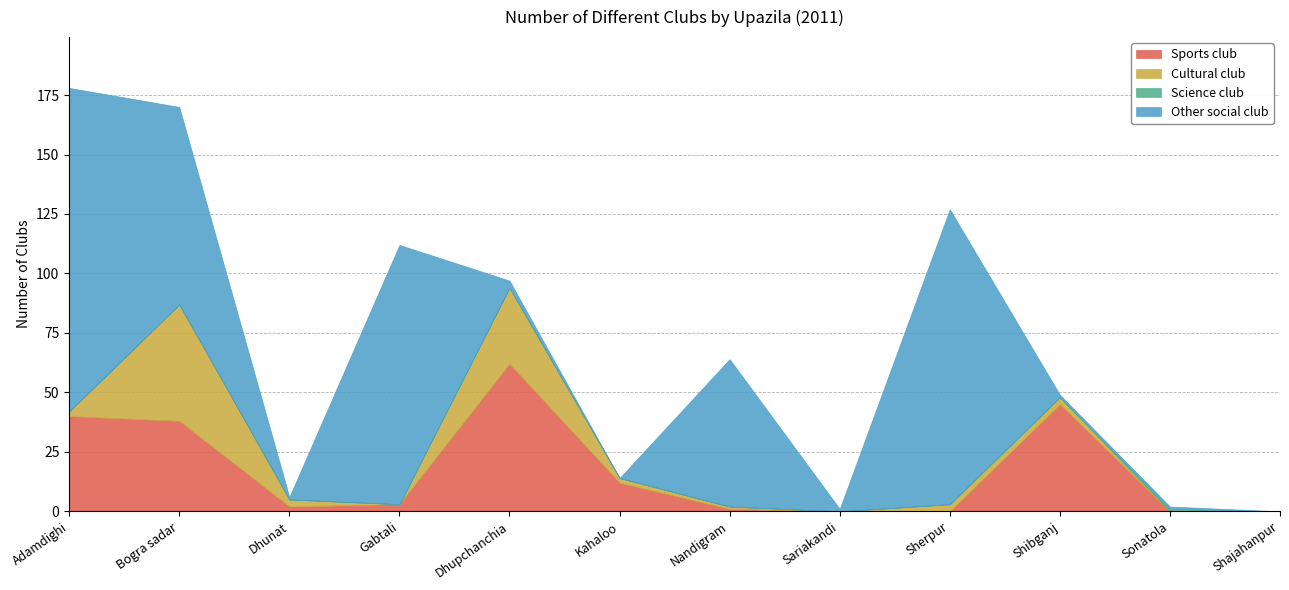

What is the maximum value for Other social club?

136